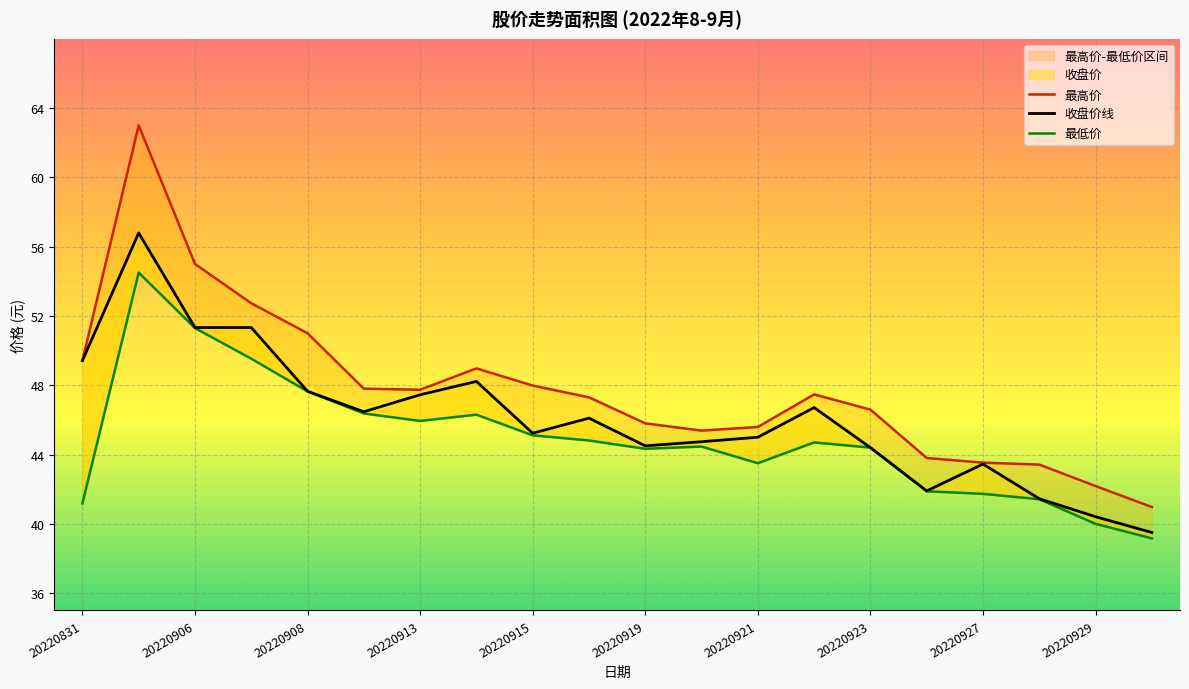

In 最低价, how many points are higher than both neighbors (excluding endpoints)?

4